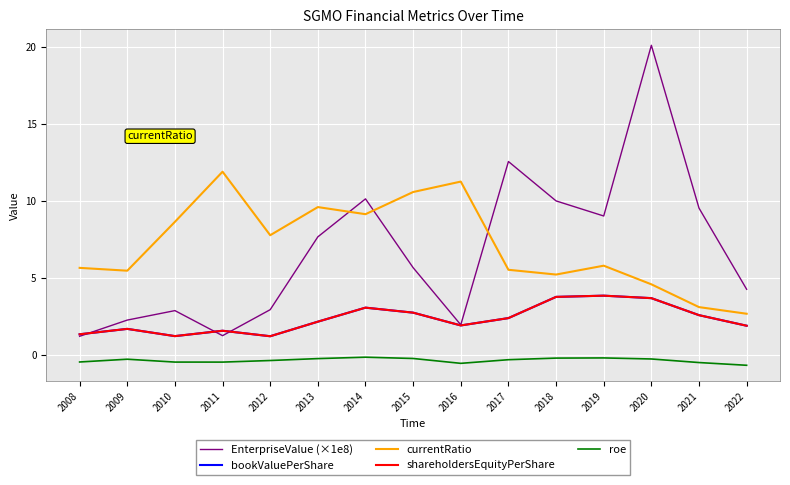

Does the chart have visible grid lines?

Yes